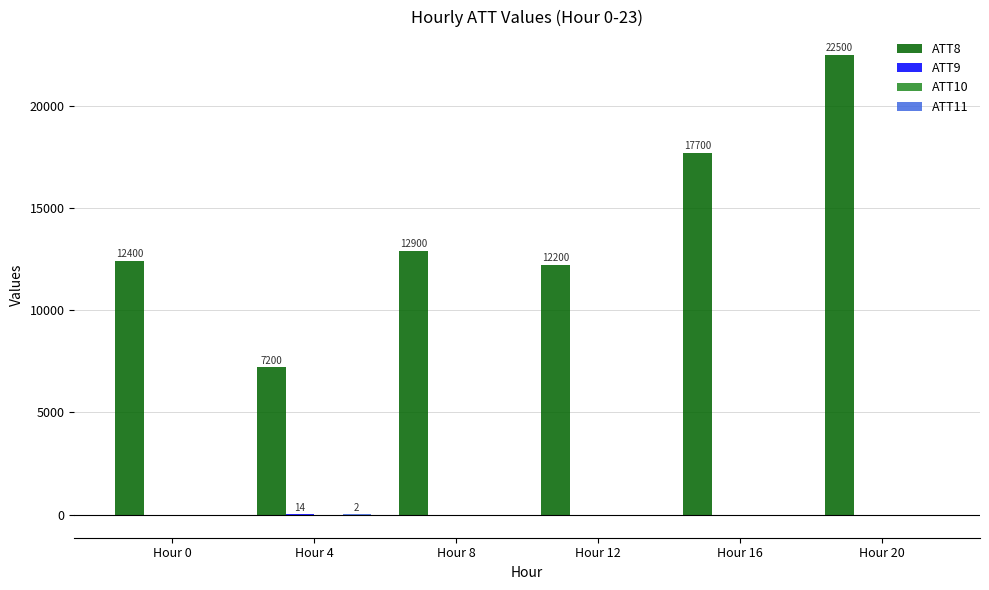

What is the maximum value shown in the chart?

22500.0